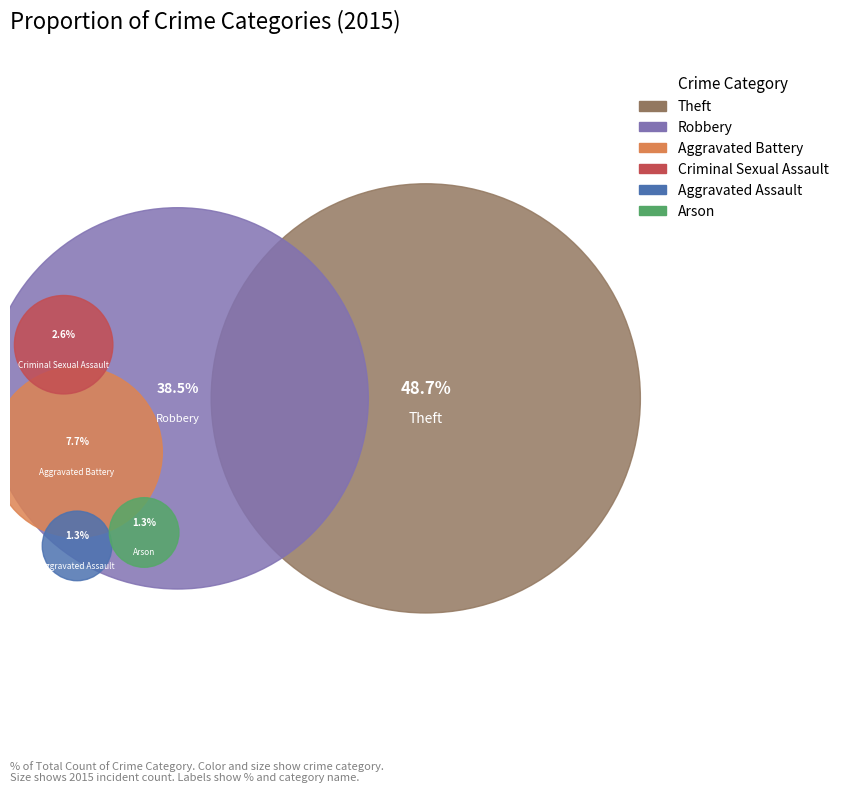

The Arson slice represents 13% of the pie. True or false?

False